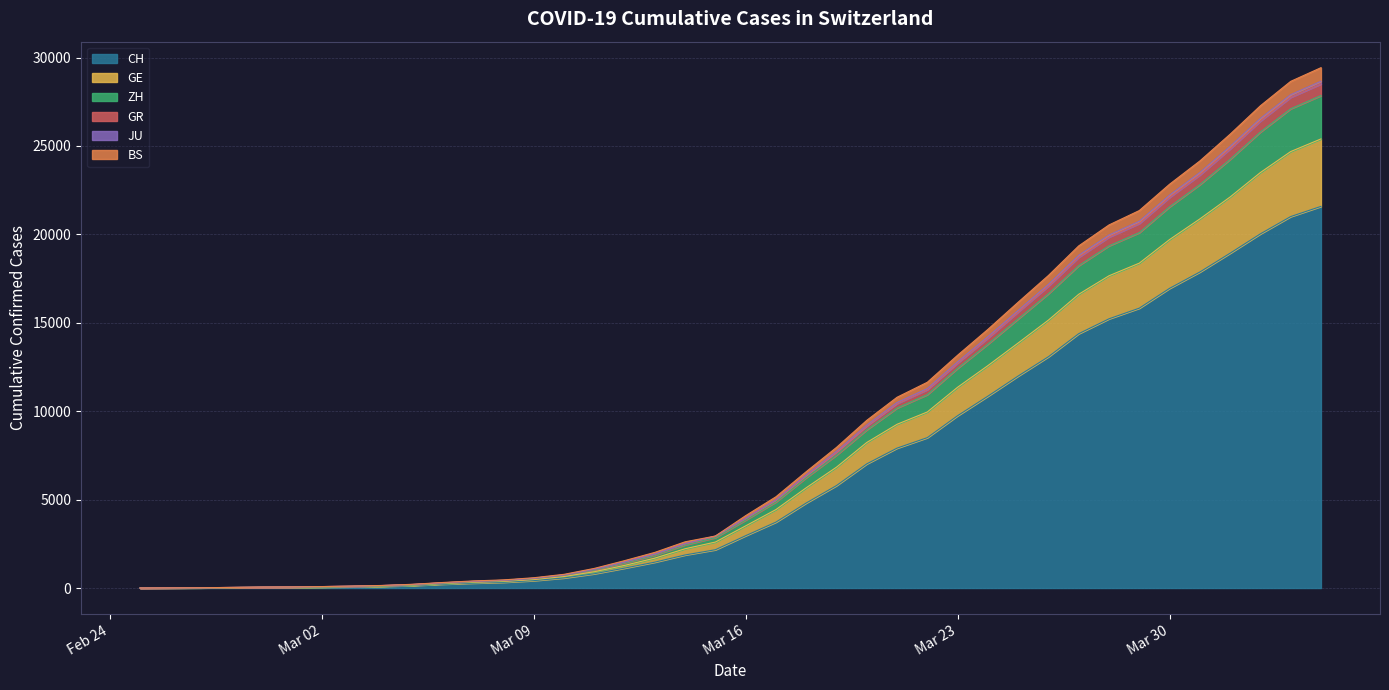

What is the highest value of the CH series?

21582